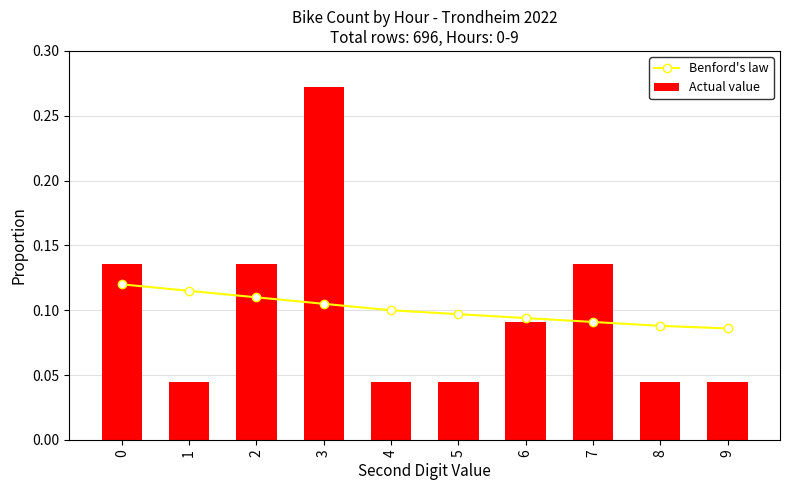

Which series has the largest range (max minus min)?

Actual value